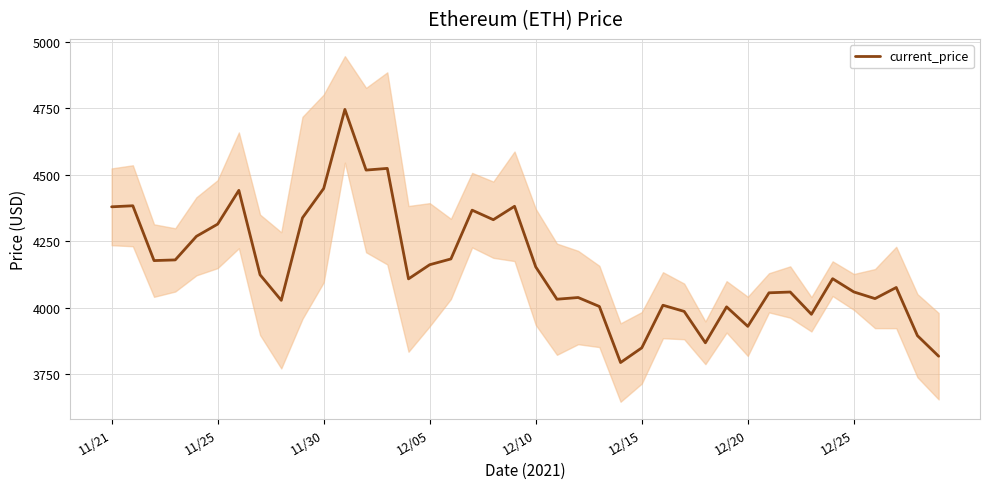

What is the lowest value of the current_price series?

3794.3